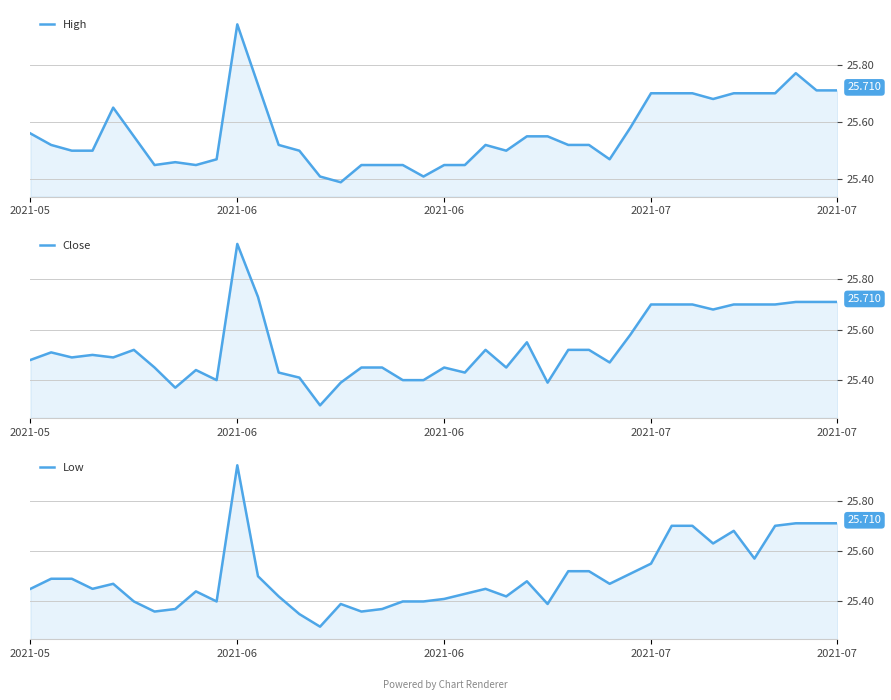

Rank the series by their maximum value, from lowest to highest.

High, Close, Low